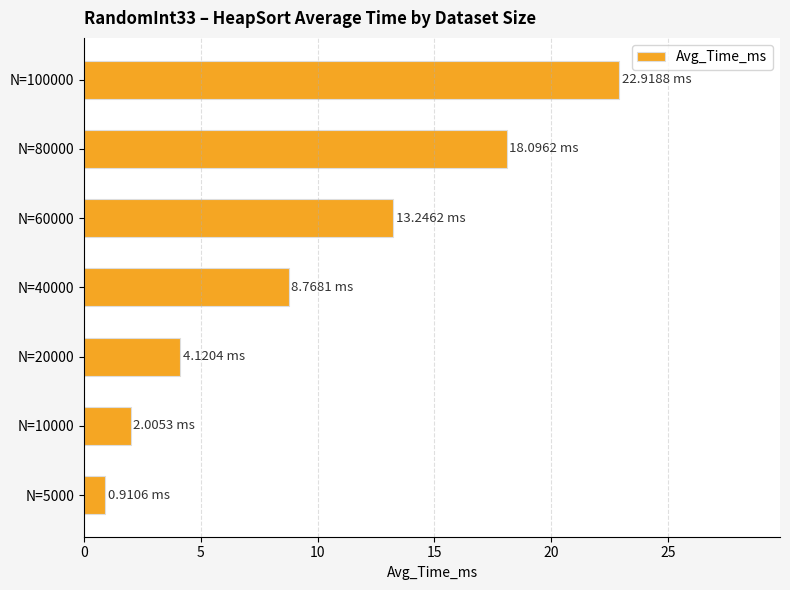

What is the minimum value shown in the chart?

0.9